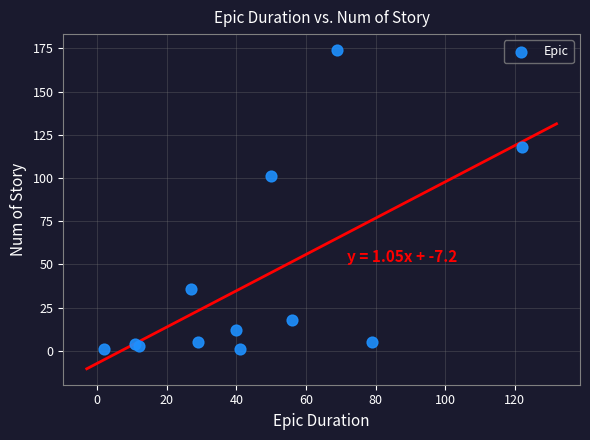

What Y value in the scatter plot is closest to 87?

101